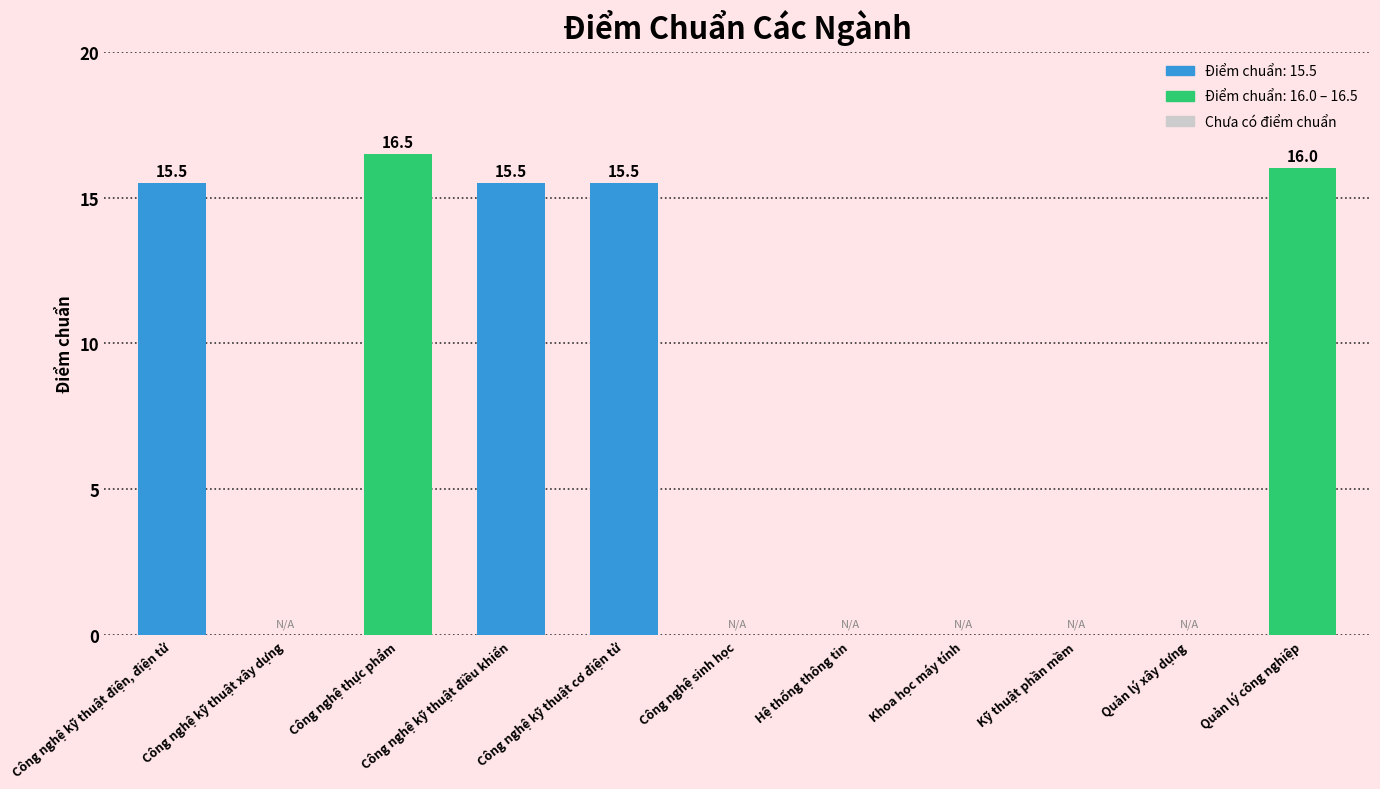

What is the greatest value displayed?

16.5